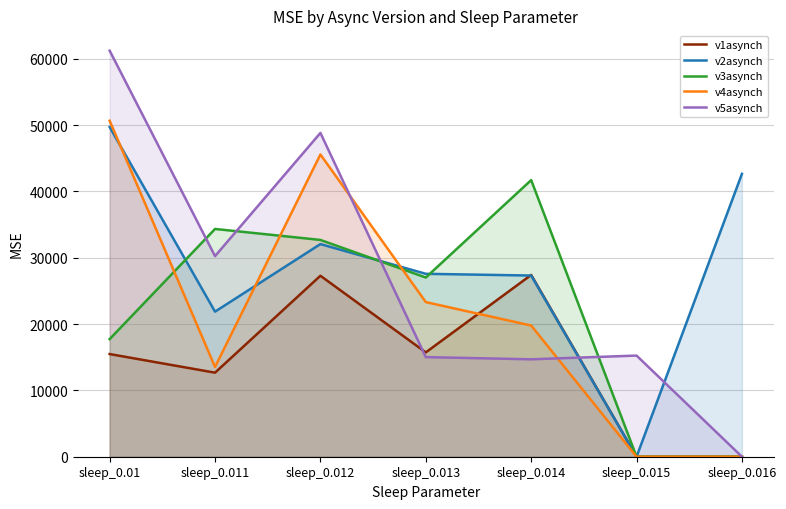

Is it true that v1asynch equals 12669.0 at sleep_0.011?

True